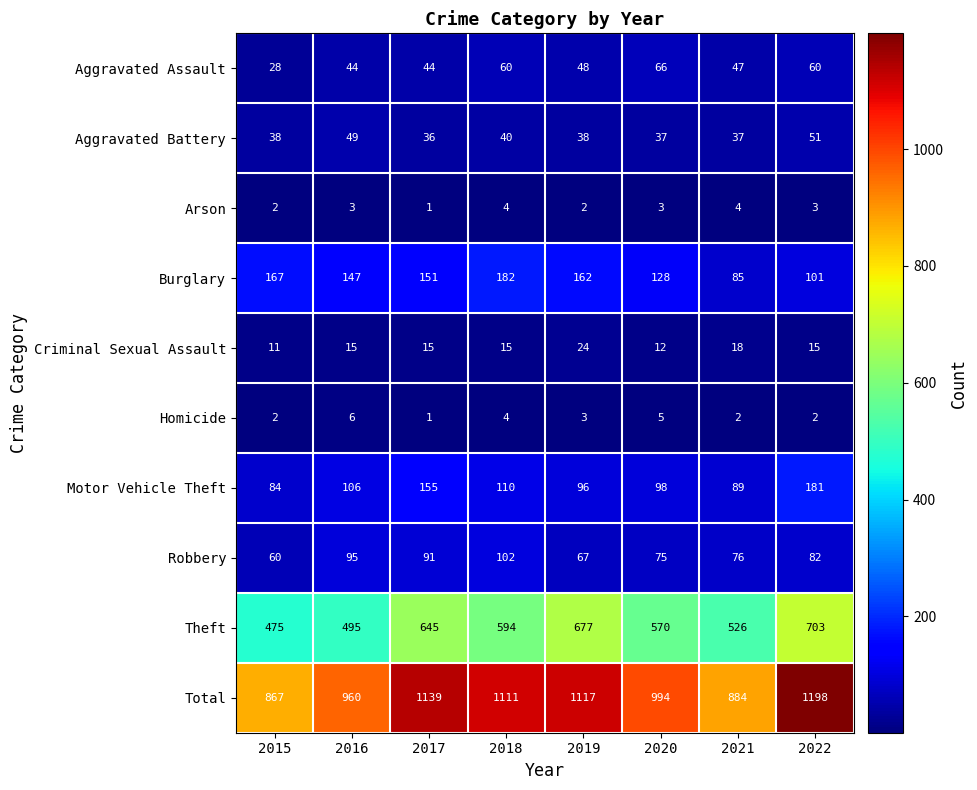

The Motor Vehicle Theft series shows 65 at 2018. True or false?

False